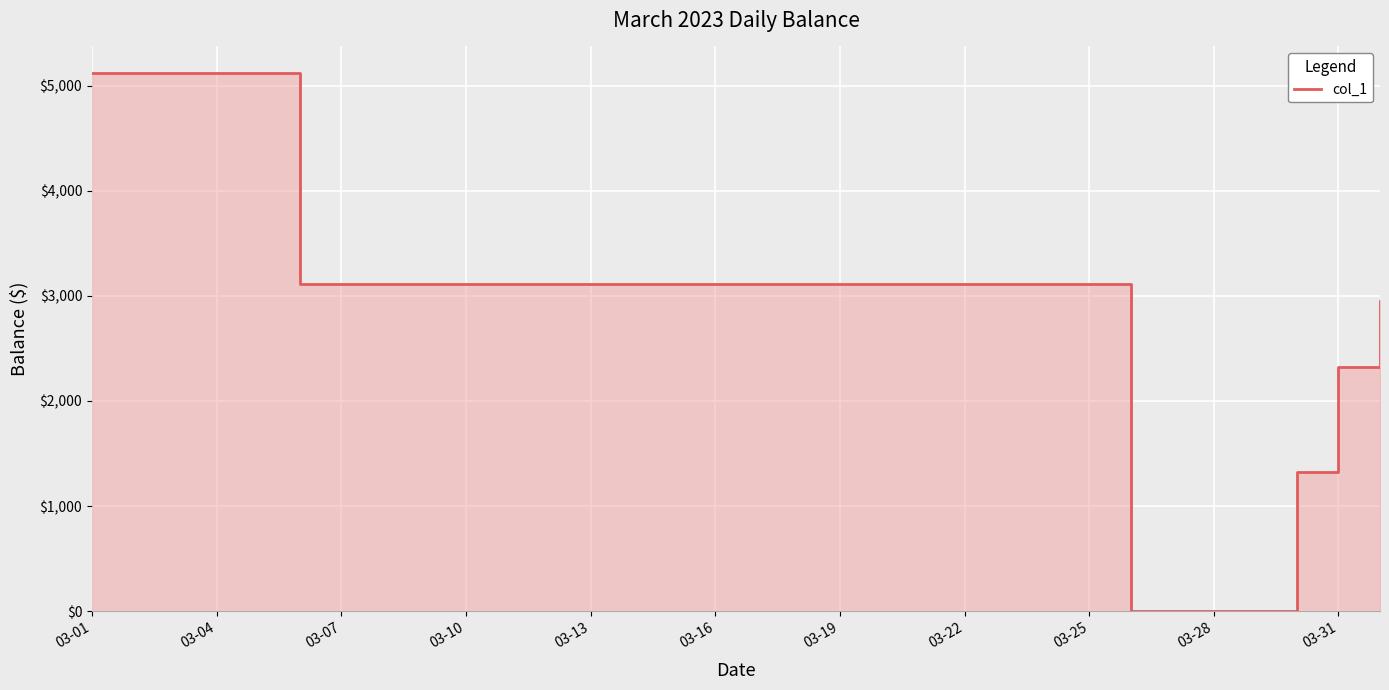

The chart shows a value of 0.0 at 26. True or false?

True